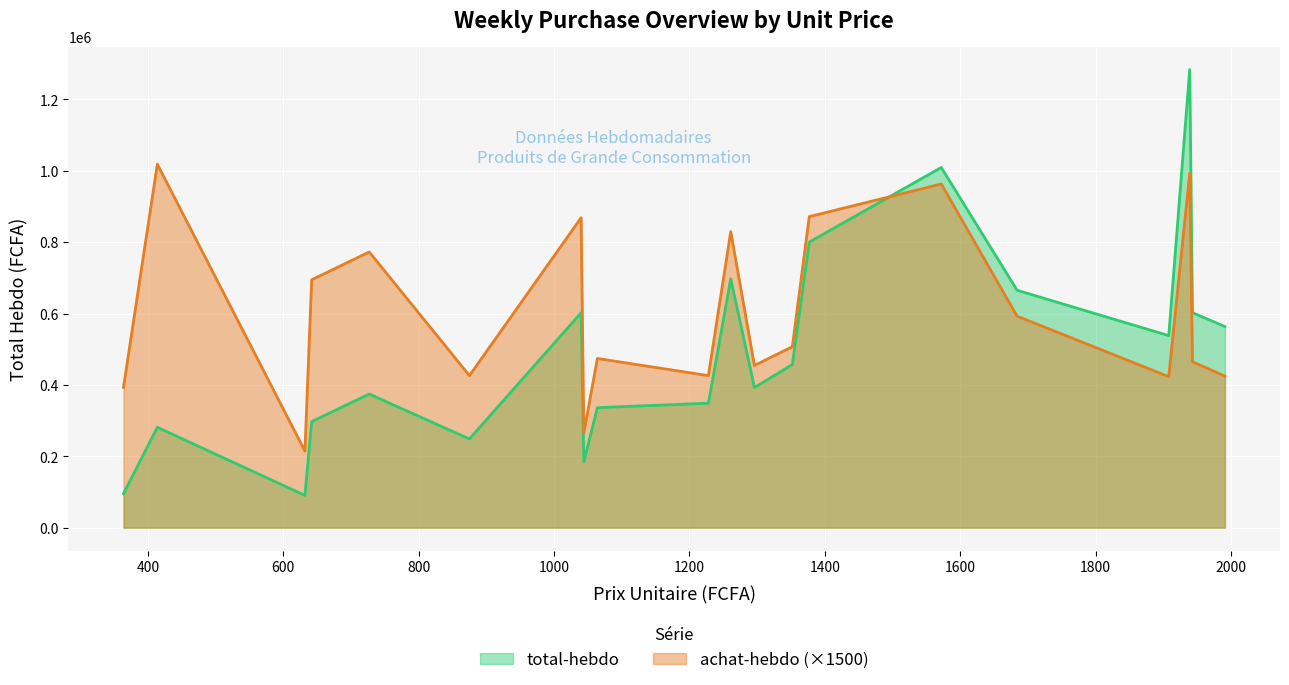

What is the difference between the maximum and minimum values in the achat-hebdo (×1500) series?

804000